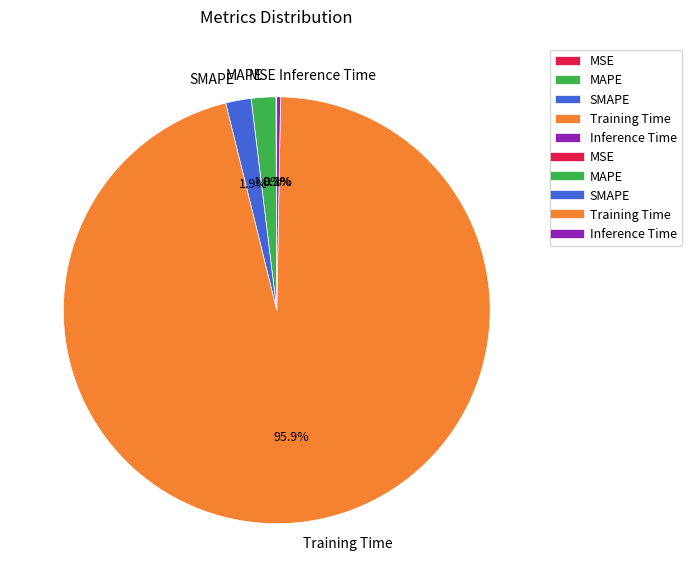

To the nearest percent, what is the difference between the largest and smallest slice percentages?

96%